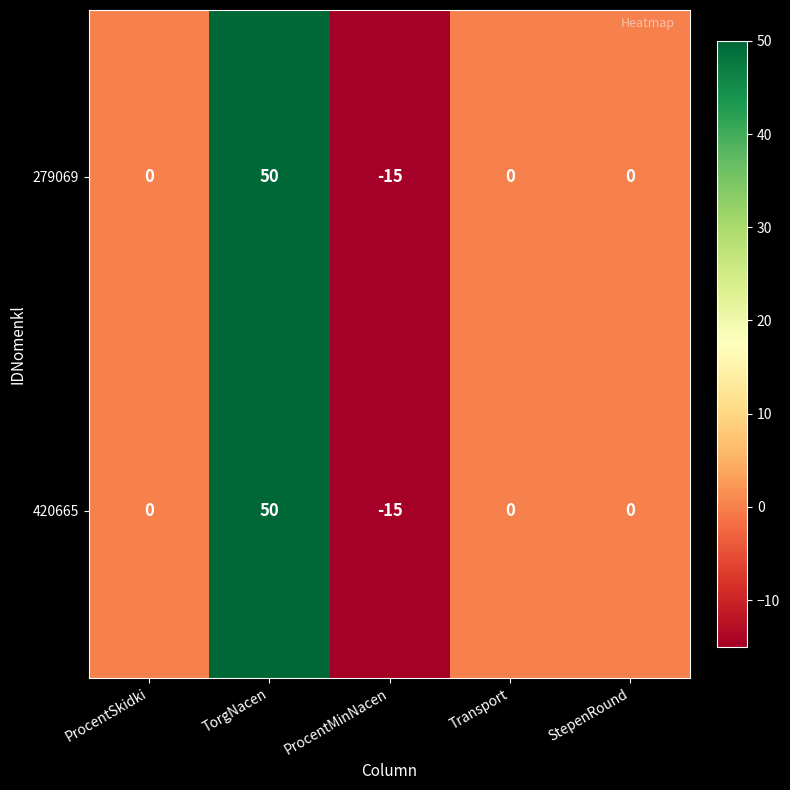

At which category is the sum across all series the highest?

TorgNacen